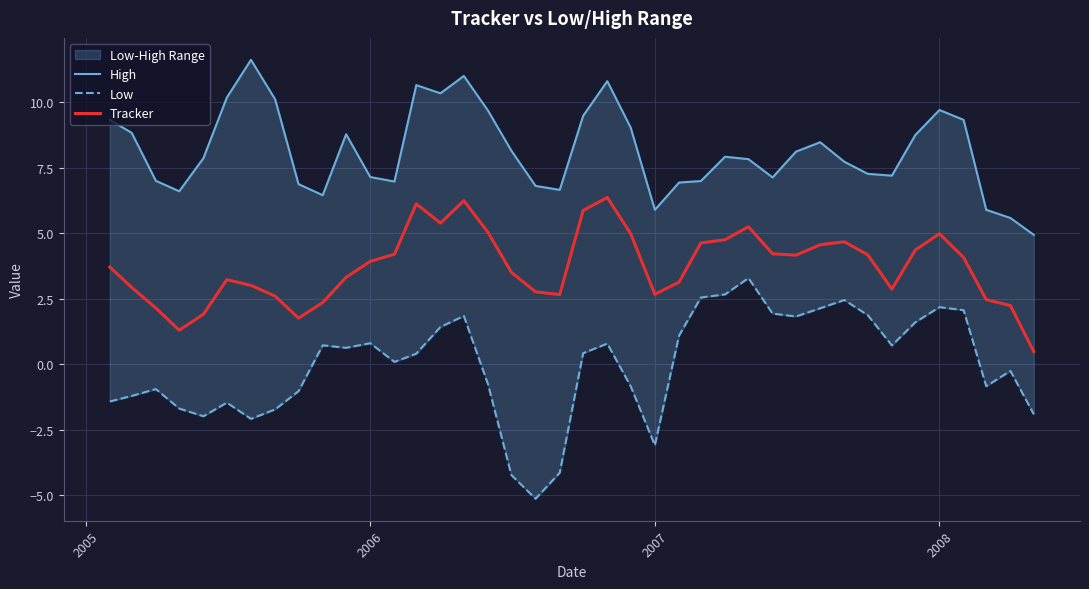

Reading left to right, what are all the values shown in this chart?

High: 9.3	8.8	7.0	6.6	7.9	10.2	11.6	10.1	6.9	6.5	8.8	7.2	7.0	10.7	10.3	11.0	9.7	8.2	6.8	6.7	9.5	10.8	9.0	5.9	6.9	7.0	7.9	7.8	7.1	8.1	8.5	7.7	7.3	7.2	8.8	9.7	9.3	5.9	5.6	4.9
Low: -1.4	-1.2	-0.9	-1.7	-2.0	-1.5	-2.1	-1.7	-1.0	0.7	0.6	0.8	0.1	0.4	1.4	1.9	-0.8	-4.2	-5.1	-4.1	0.4	0.8	-0.8	-3.1	1.1	2.6	2.7	3.3	1.9	1.8	2.1	2.5	1.9	0.7	1.6	2.2	2.1	-0.8	-0.2	-1.9
Tracker: 3.7	2.9	2.1	1.3	1.9	3.2	3.0	2.6	1.8	2.4	3.3	3.9	4.2	6.1	5.4	6.2	5.0	3.5	2.8	2.7	5.9	6.4	5.0	2.7	3.1	4.6	4.8	5.3	4.2	4.2	4.6	4.7	4.2	2.9	4.4	5.0	4.1	2.5	2.2	0.5